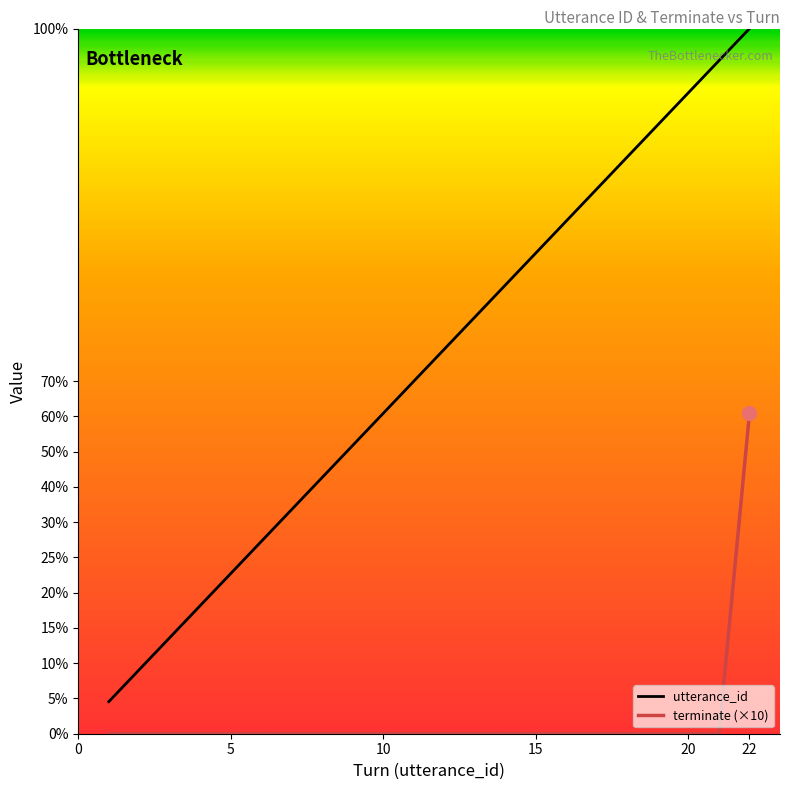

Which series has the largest total across all categories?

utterance_id